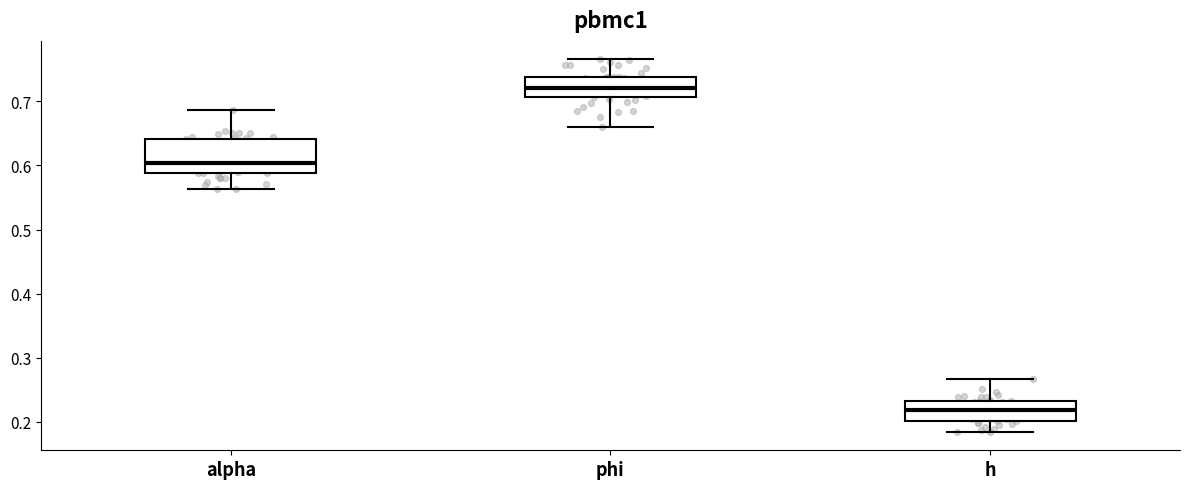

Where does the upper whisker of the box for phi end on the y-axis? The values are not printed on the chart, so give them approximately, as read against the axis.

0.77